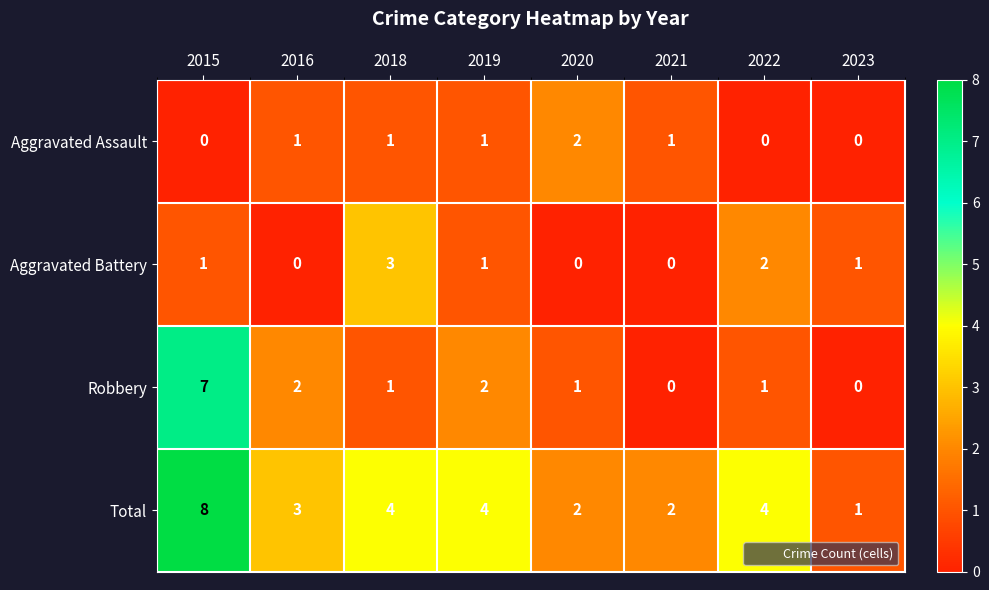

What is the difference between the highest and lowest values at 2022?

4